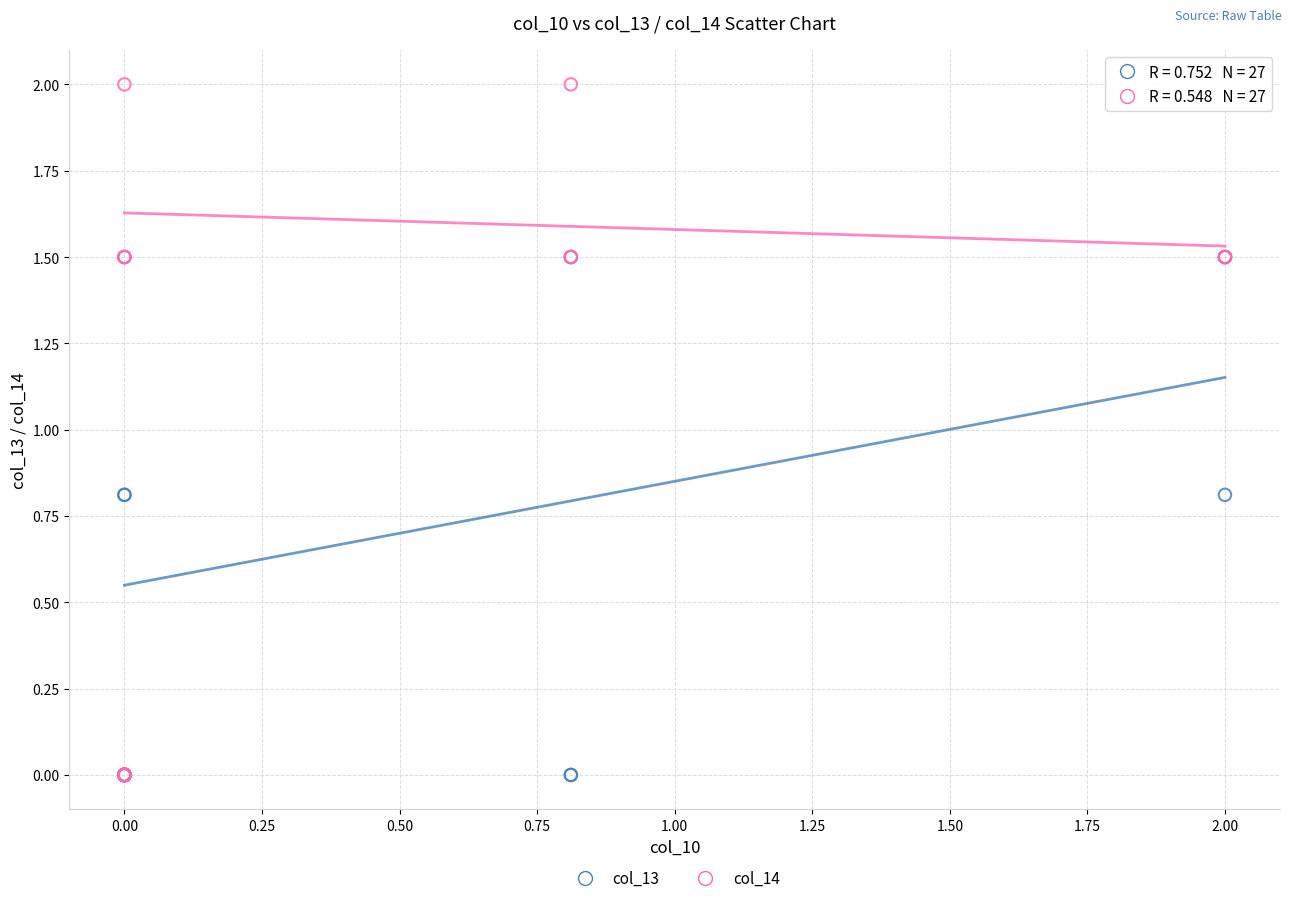

What are all the series names shown in the legend?

col_13, col_14